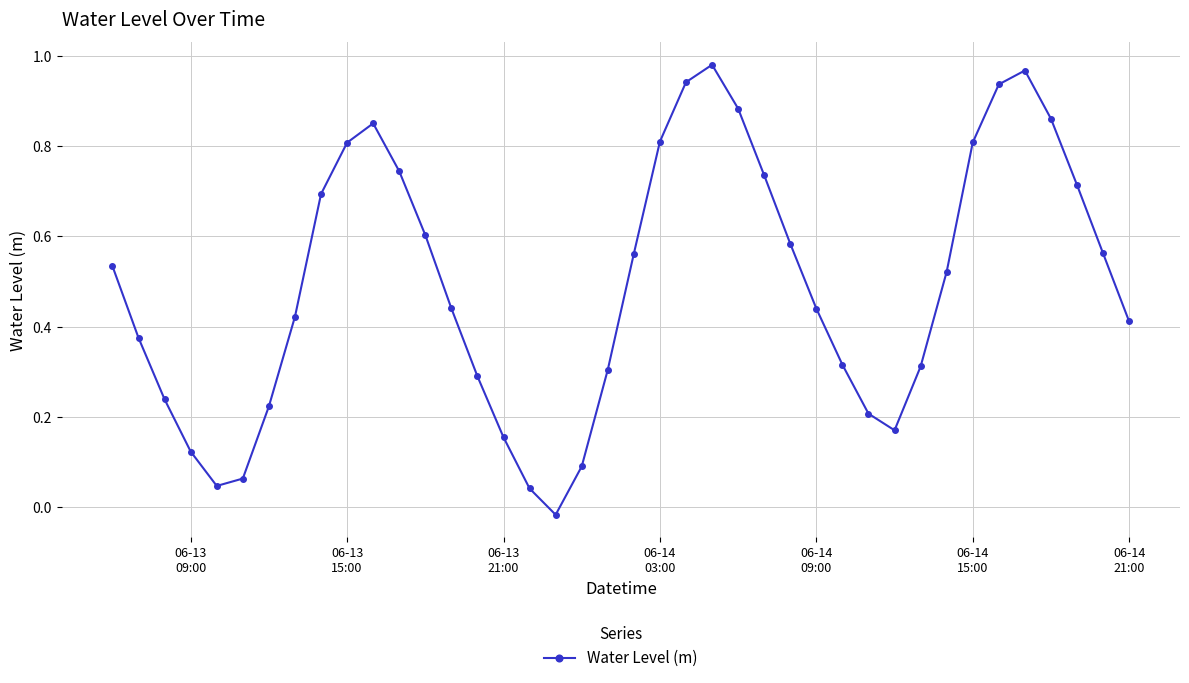

How many points are higher than both their immediate neighbors (excluding endpoints)?

3